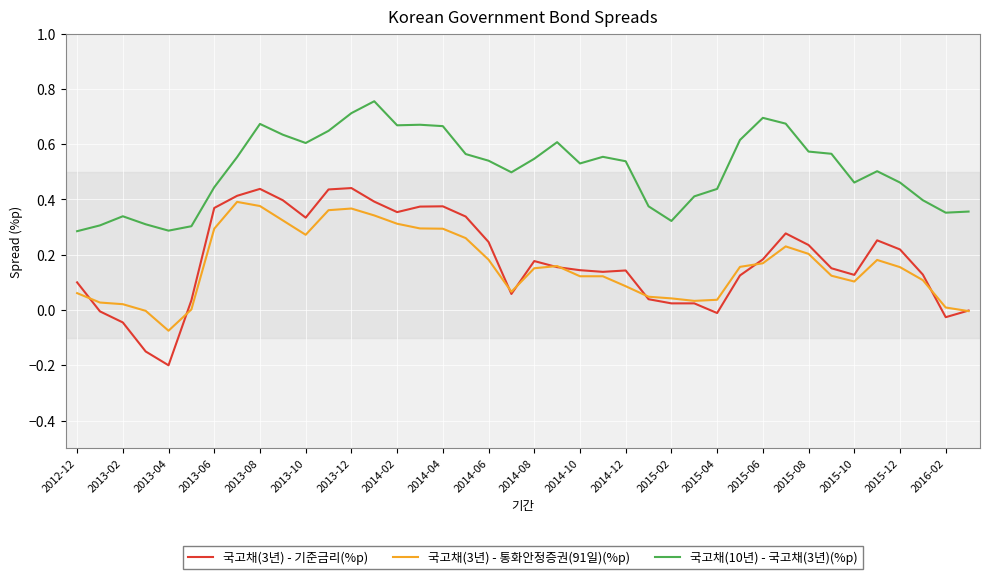

True or false: 국고채(3년) - 기준금리(%p) and 국고채(10년) - 국고채(3년)(%p) intersect in this chart.

False